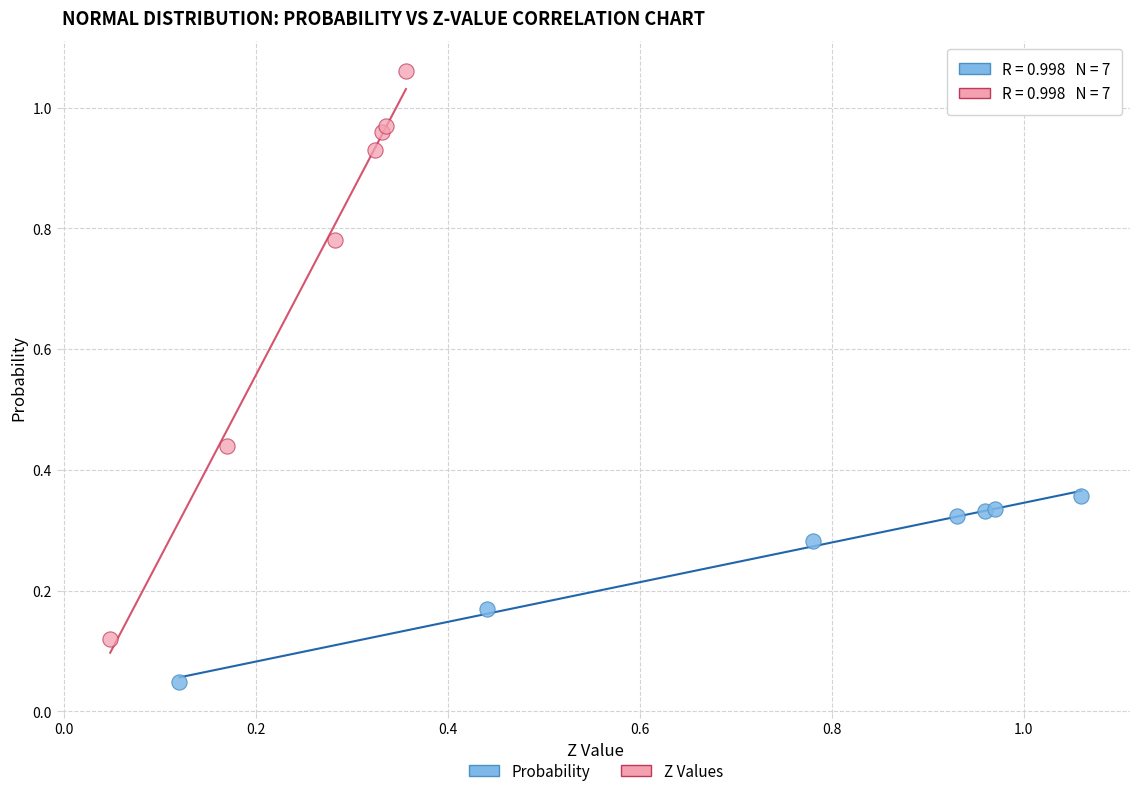

Which series has the widest spread of Y values?

Z Values